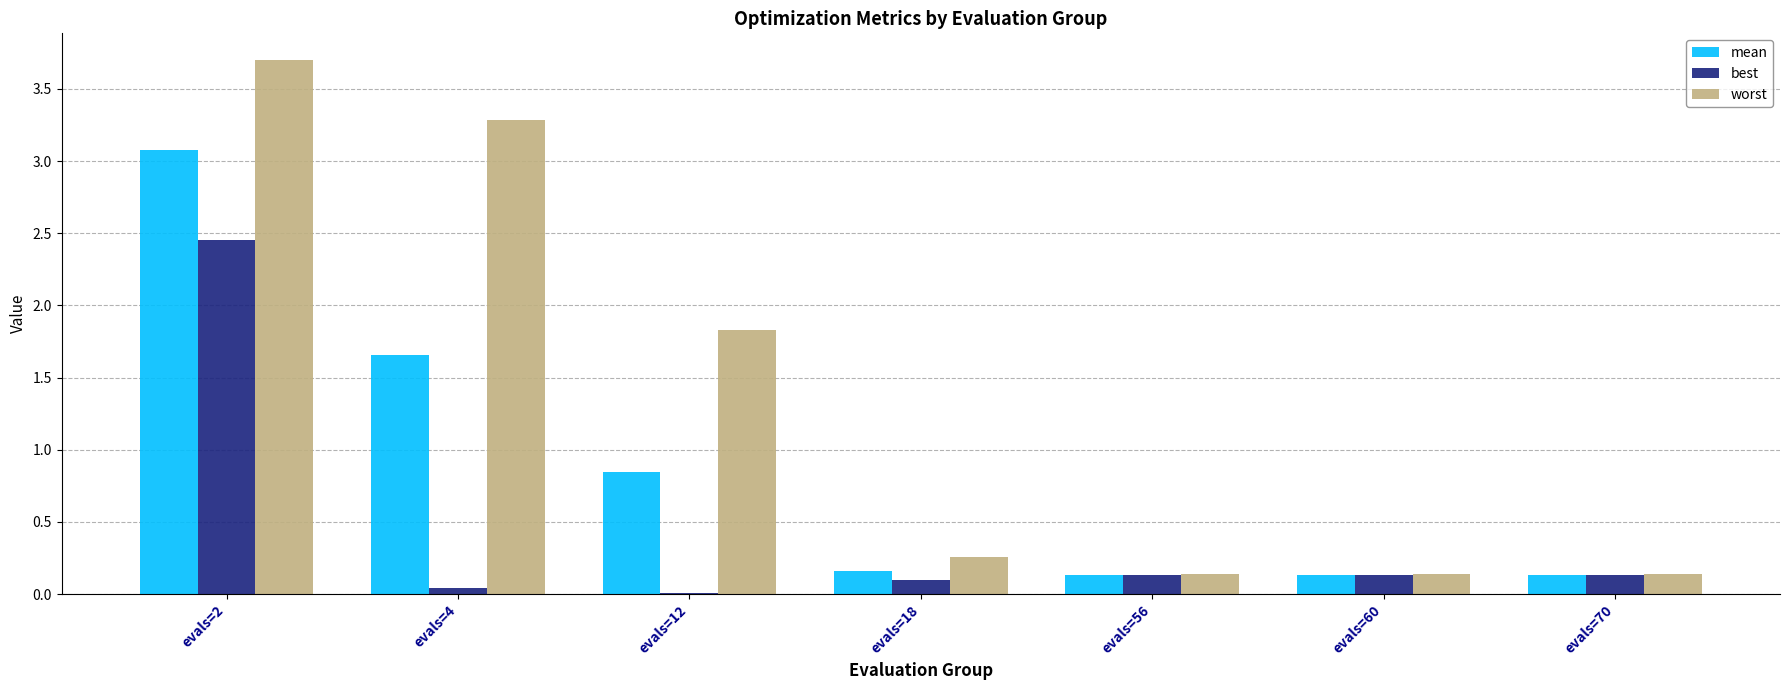

What are all the series names shown in the legend?

mean, best, worst